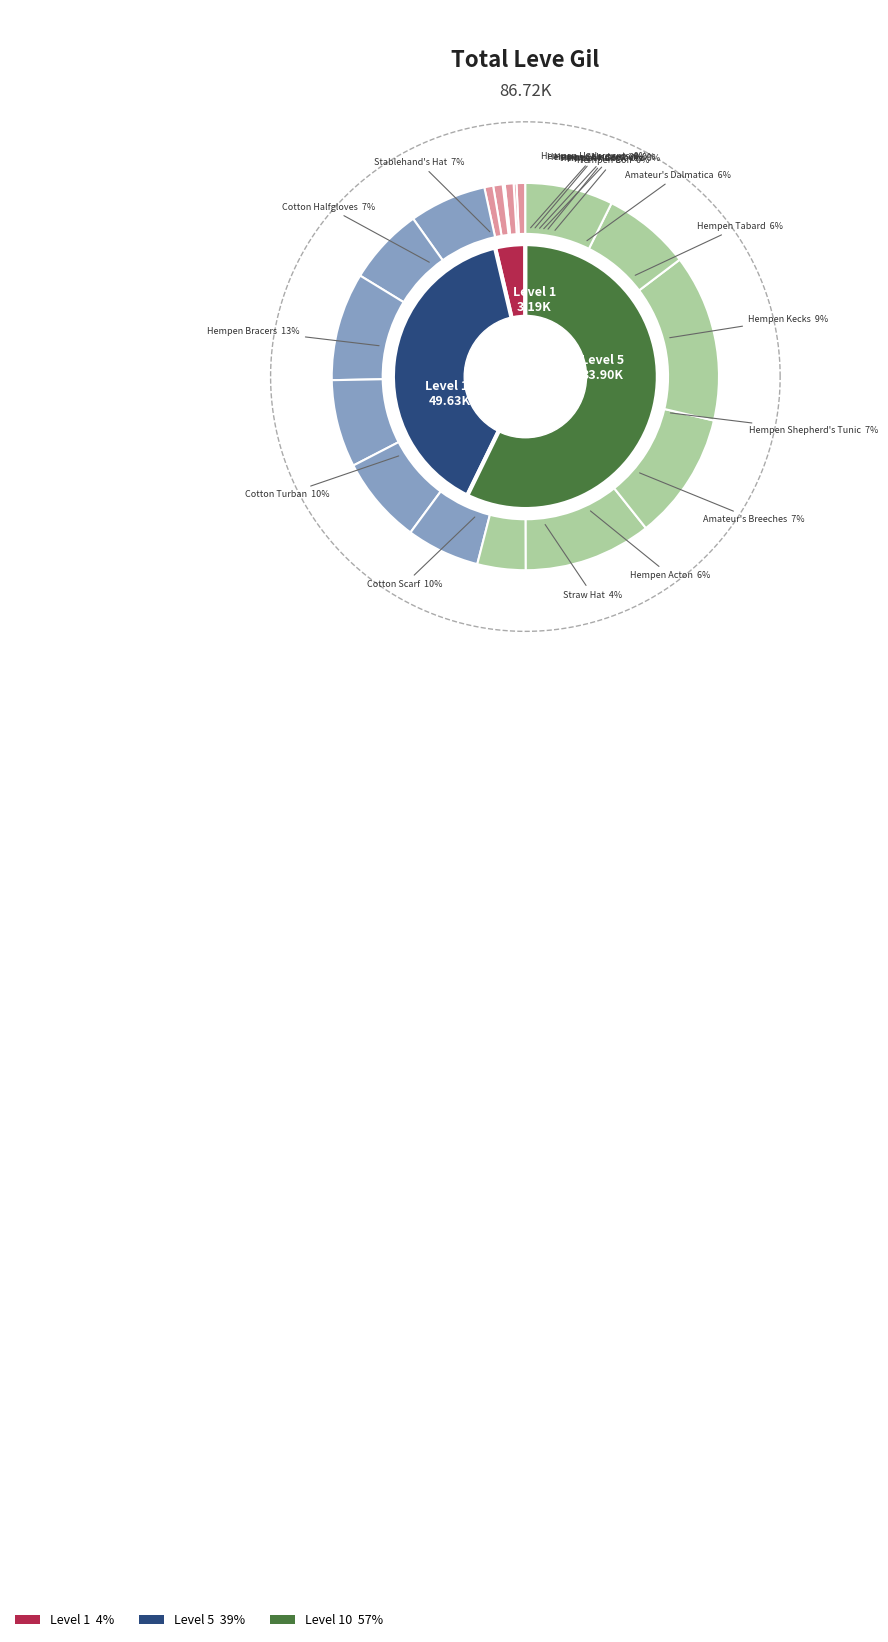

Rank the categories by value from highest to lowest.

Hempen Bracers, Cotton Scarf, Cotton Turban, Hempen Kecks, Cotton Halfgloves, Stablehand's Hat, Hempen Shepherd's Tunic, Amateur's Breeches, Amateur's Dalmatica, Hempen Tabard, Hempen Acton, Straw Hat, Hempen Cowl, Hempen Underpants, Hempen Undershirt, Hempen Coif, Hempen Chausses, Hempen Halfgloves